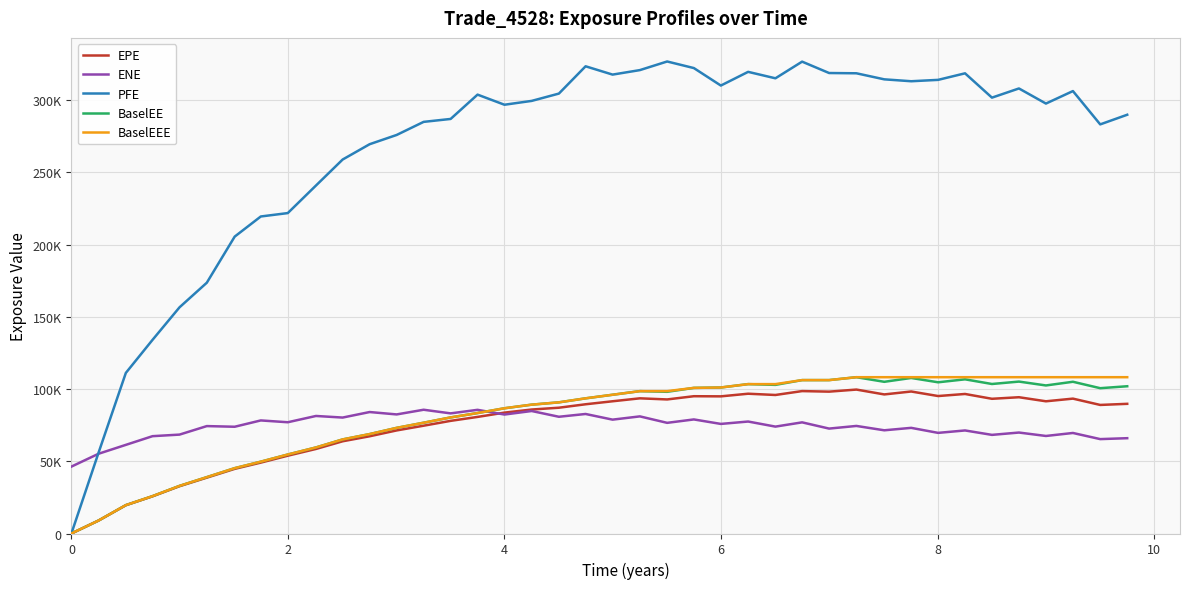

What are all the series names shown in the legend?

EPE, ENE, PFE, BaselEE, BaselEEE